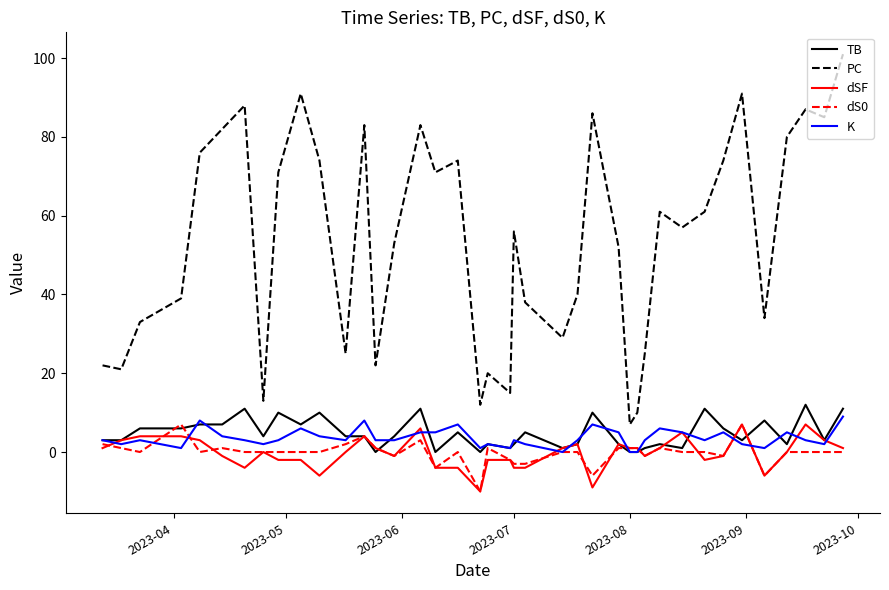

Which series has the largest total across all categories?

PC